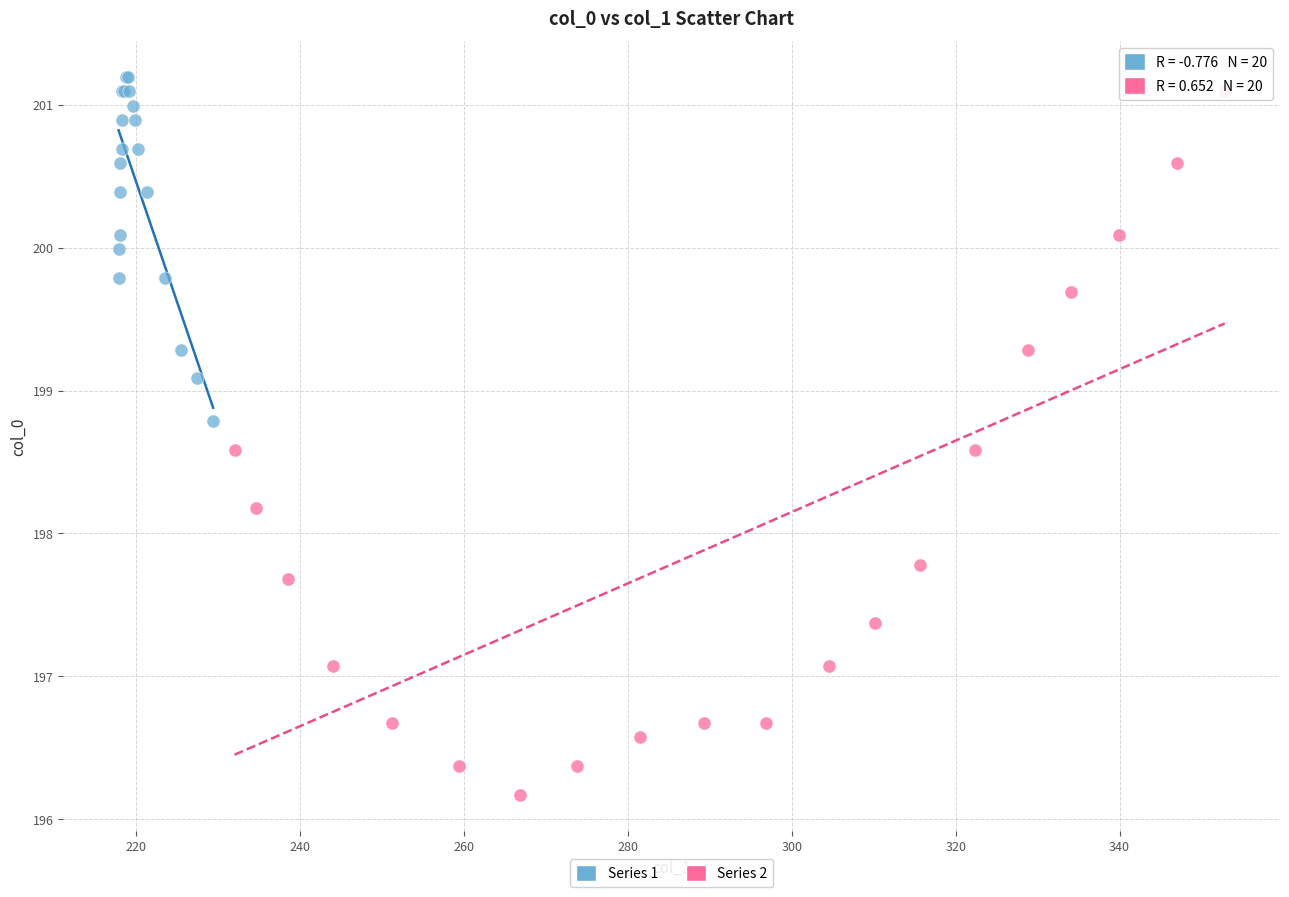

Which series contains the lowest Y value?

Series 2